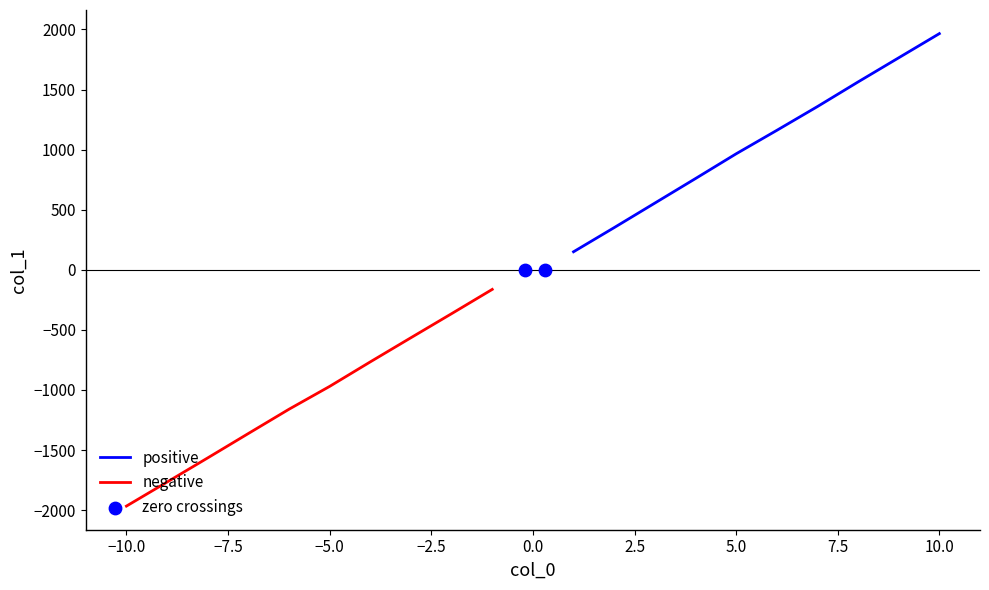

At how many categories does at least one series exceed -408?

10